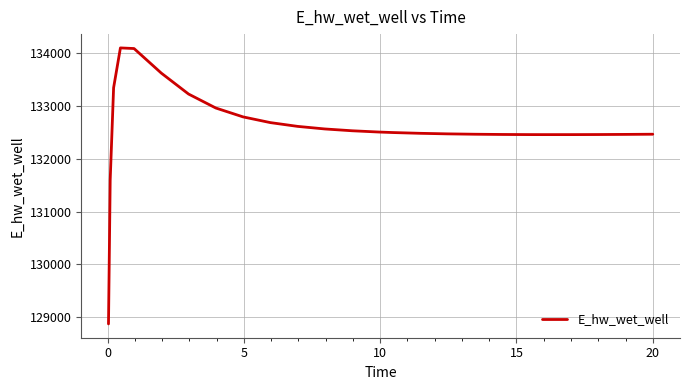

What is the maximum value shown in the chart?

134096.8